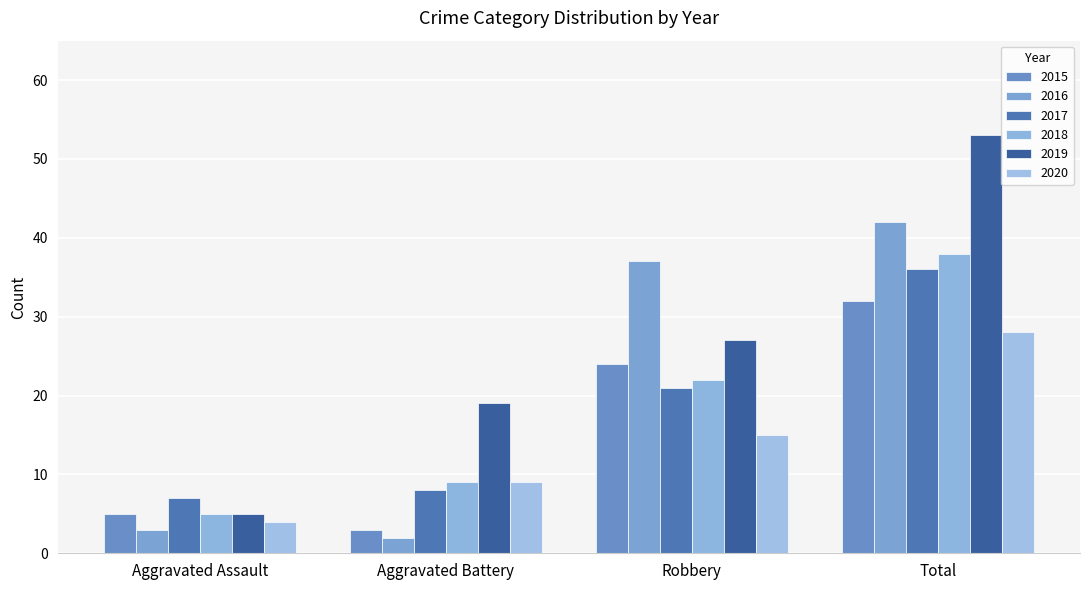

Which series changed the most between Aggravated Battery and Total?

2016